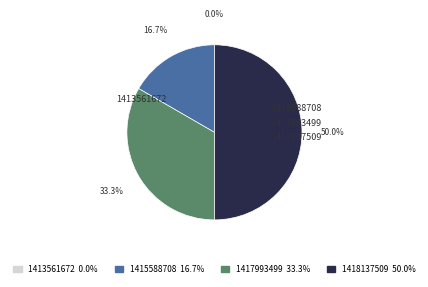

What percentage is the 1415588708 slice, to the nearest percent?

17%